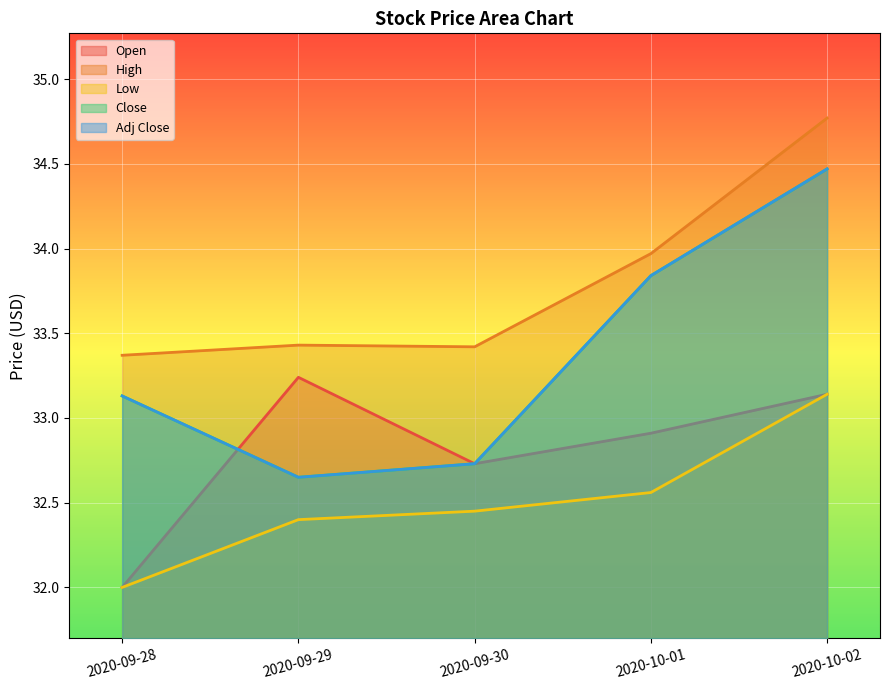

What are all the series names shown in the legend?

Open, High, Low, Close, Adj Close